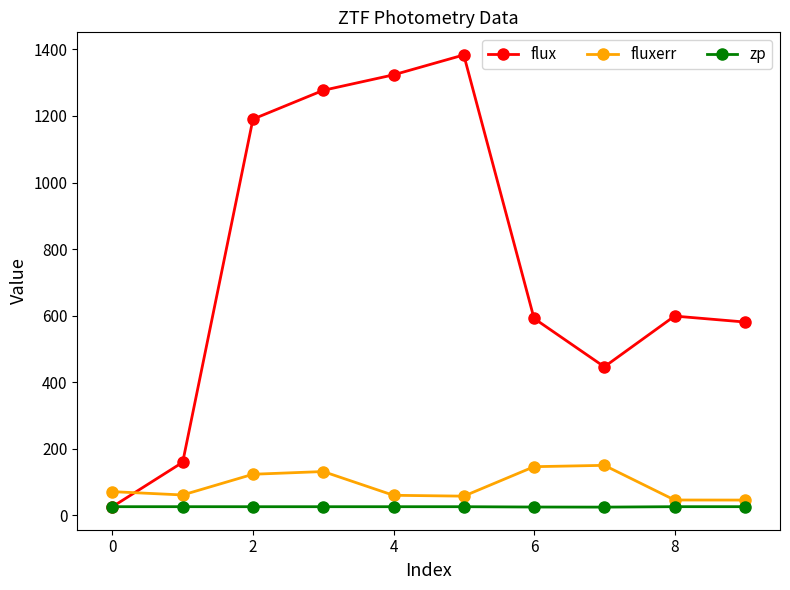

Which series has the widest spread of values?

flux